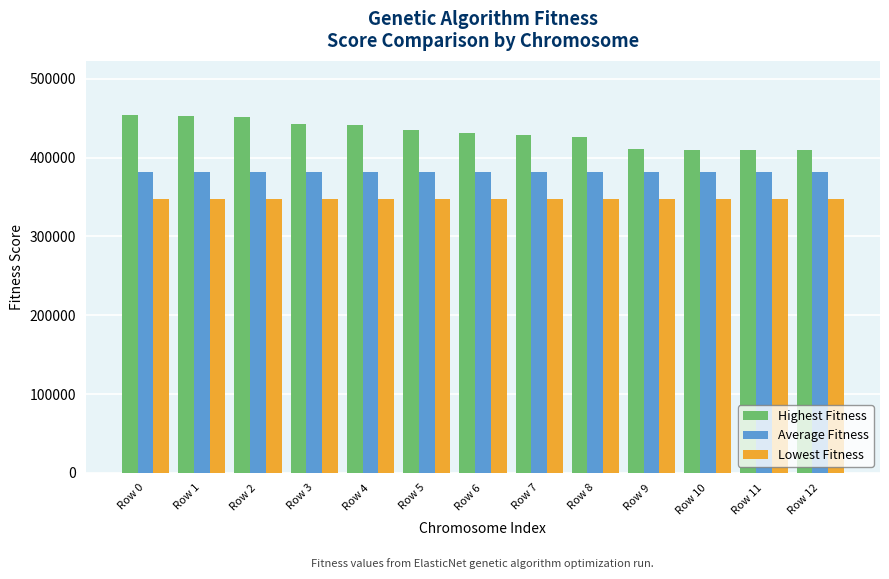

True or false: Highest Fitness has a value of 425656.8 at Row 8.

True